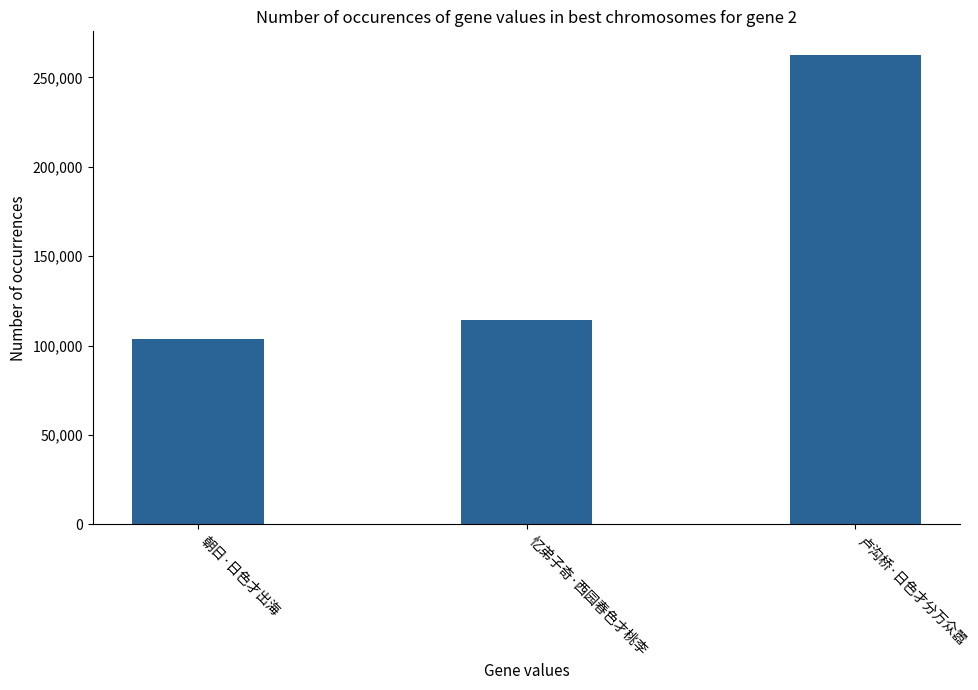

Rank the categories by value from highest to lowest.

卢沟桥·日色才分万众嚣, 忆弟子奇·西园春色才桃李, 朝日·日色才出海